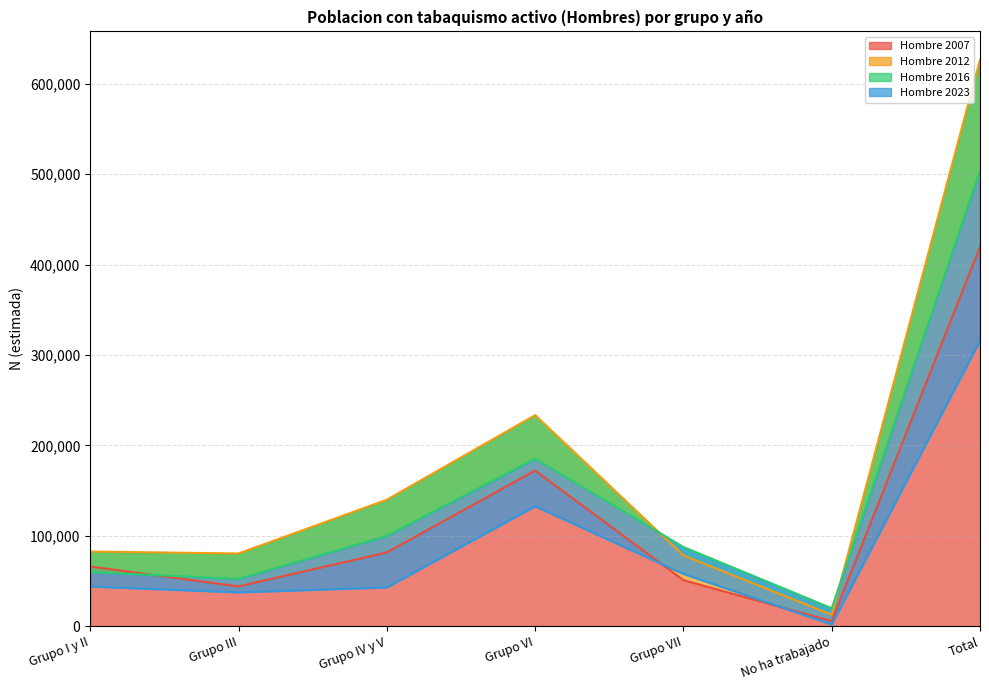

List the series in order of their overall mean, lowest first.

Hombre 2023, Hombre 2007, Hombre 2016, Hombre 2012